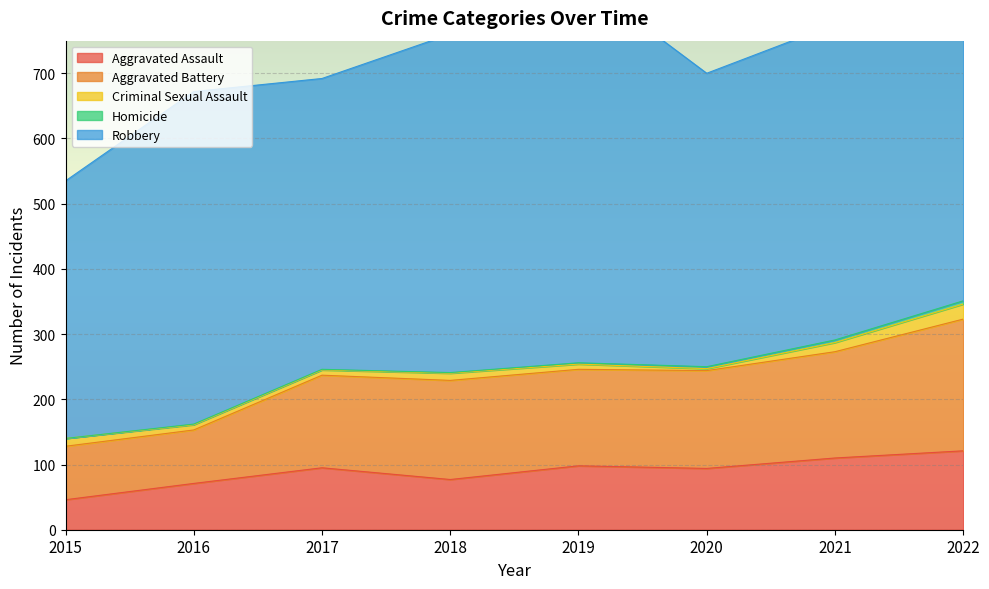

How many lines are shown in the chart?

5